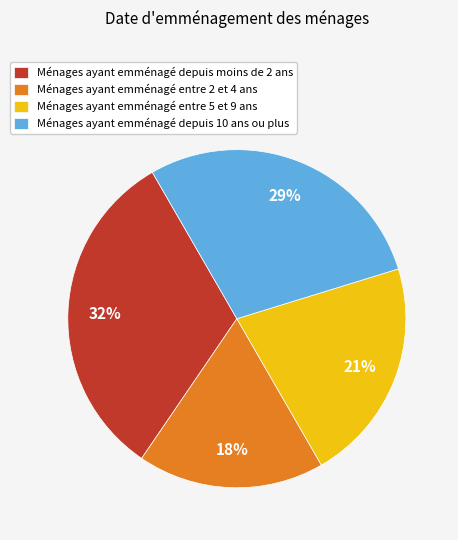

Rank the categories by value from highest to lowest.

Ménages ayant emménagé depuis moins de 2 ans, Ménages ayant emménagé depuis 10 ans ou plus, Ménages ayant emménagé entre 5 et 9 ans, Ménages ayant emménagé entre 2 et 4 ans